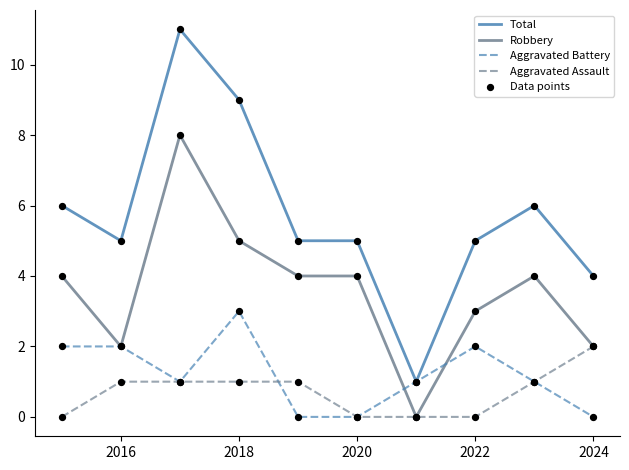

Which series has the widest spread of values?

Total